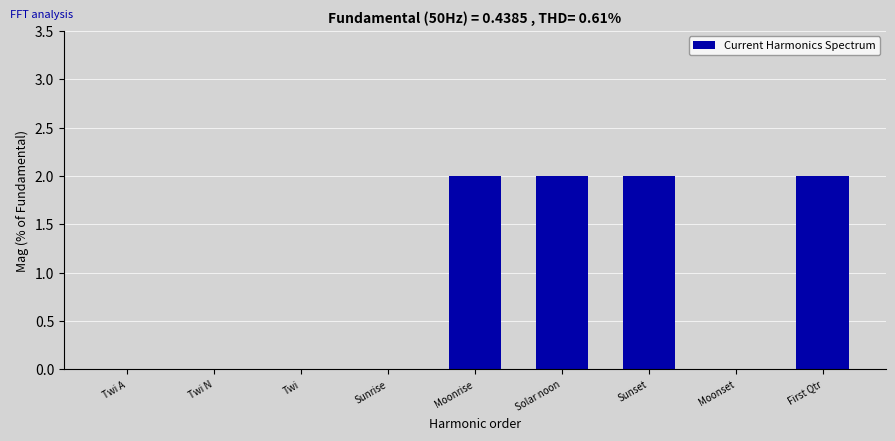

Reading right to left, extract all data points from this chart.

First Qtr=2	Moonset=0	Sunset=2	Solar noon=2	Moonrise=2	Sunrise=0	Twi=0	Twi N=0	Twi A=0